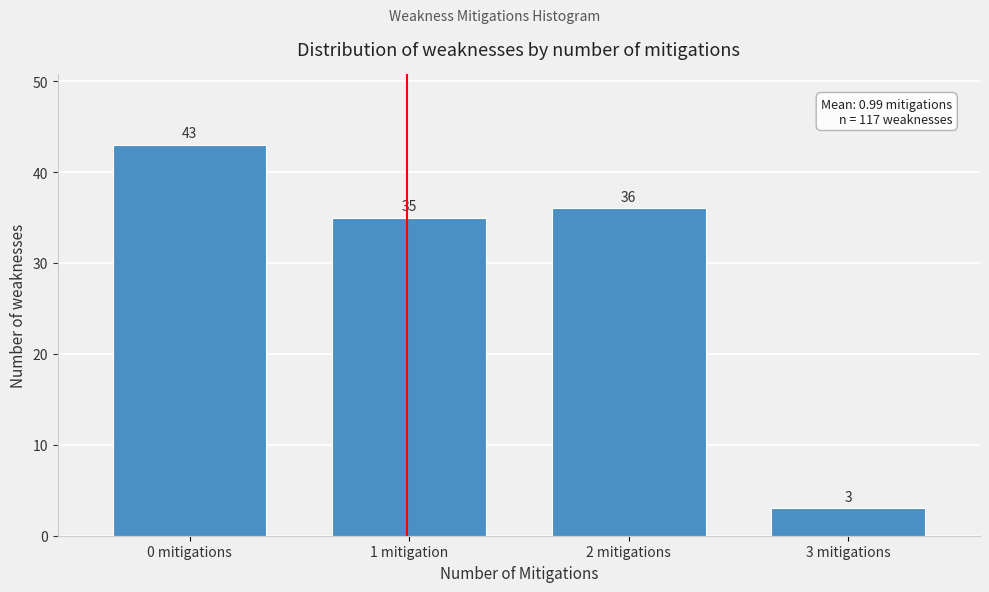

Reading left to right, extract all data points from this chart.

0 mitigations=43	1 mitigation=35	2 mitigations=36	3 mitigations=3